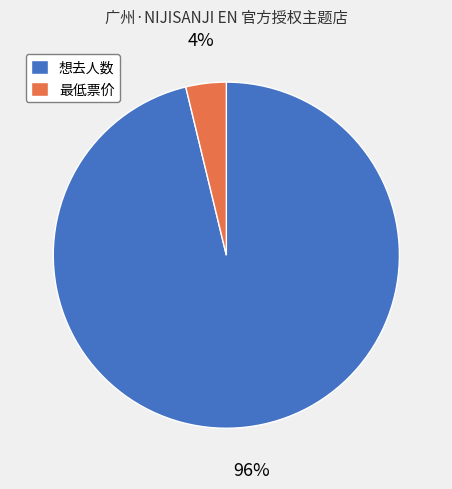

Do 想去人数 and 最低票价 together represent more than half of the pie?

Yes